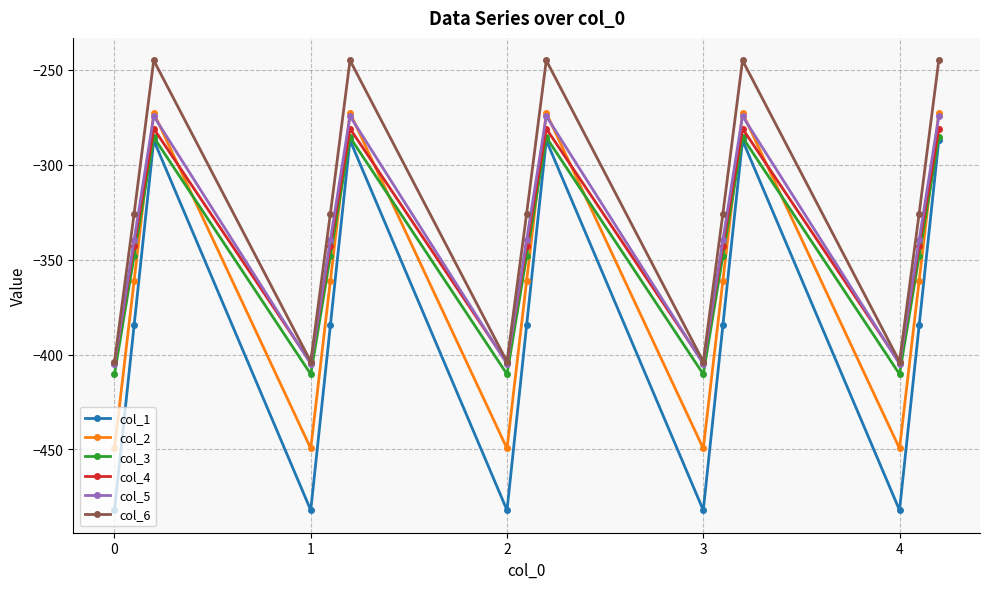

What is the value of the col_3 point at the 13th from the left?

-410.3